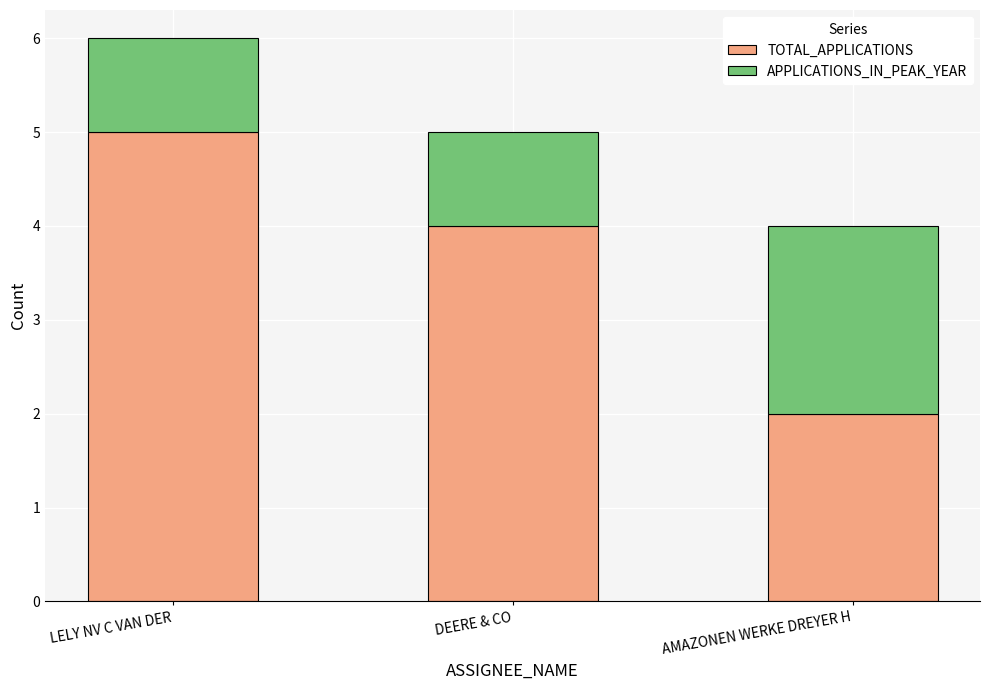

What is the average value of the TOTAL_APPLICATIONS series?

4